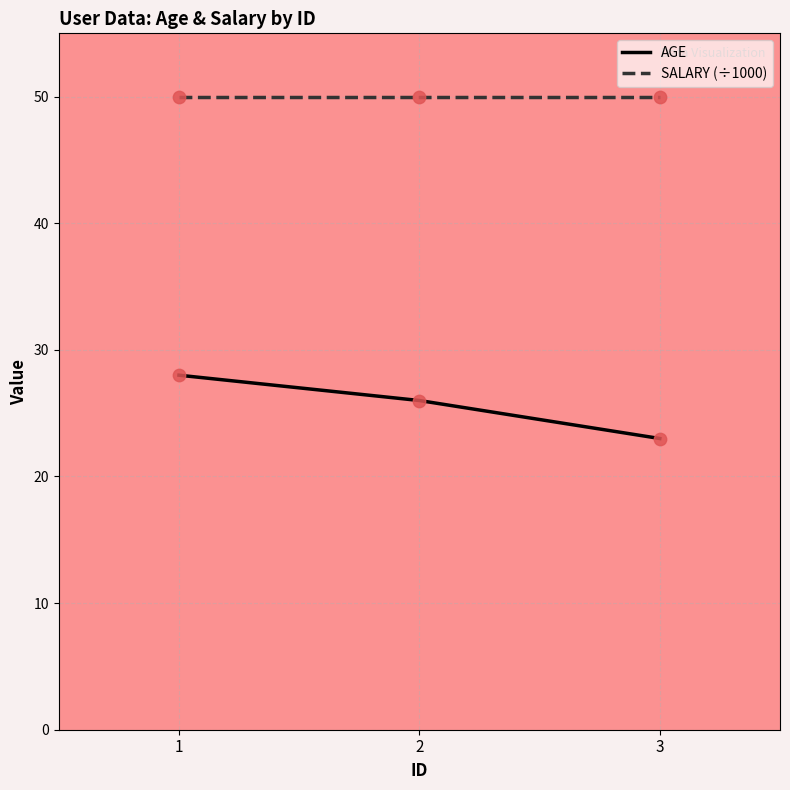

Which series has the widest spread of values?

AGE